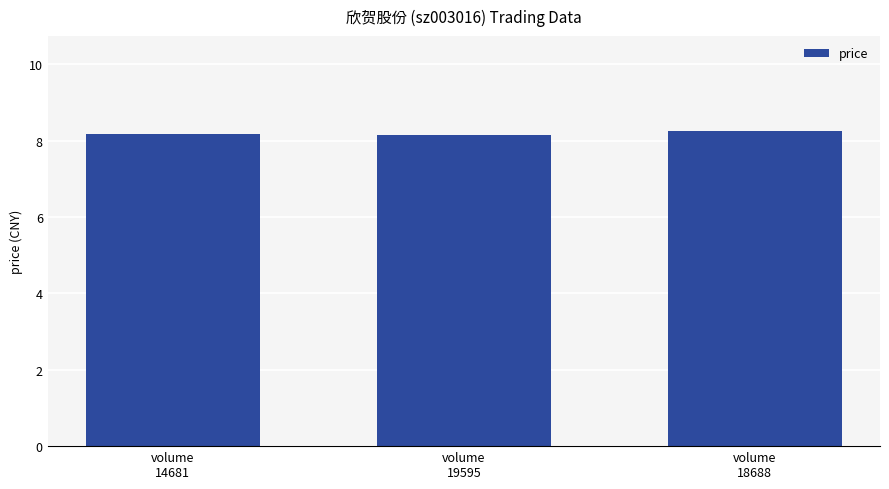

The value at volume
14681 is 12.6. True or false?

False